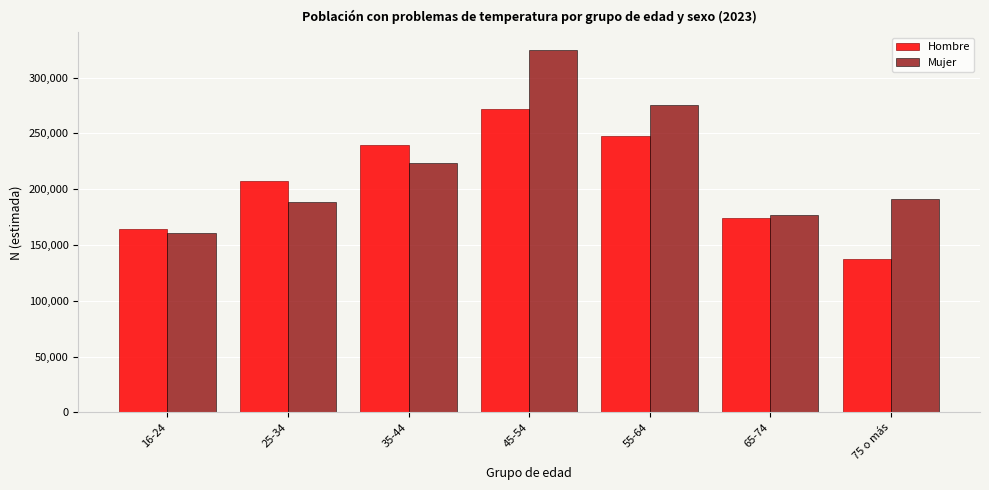

Reading left to right, extract all data points from this chart.

Hombre: 164369	207702	239262	271905	247273	173947	137051
Mujer: 160784	188163	223817	324356	275091	176694	191592